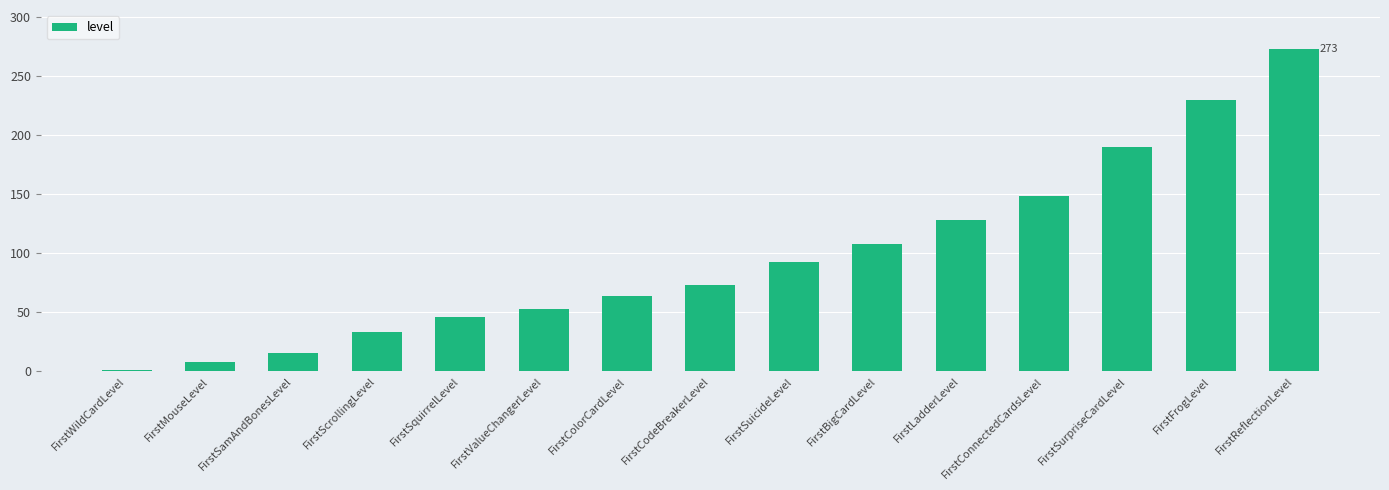

Read the value at FirstMouseLevel, to the nearest 5.

10